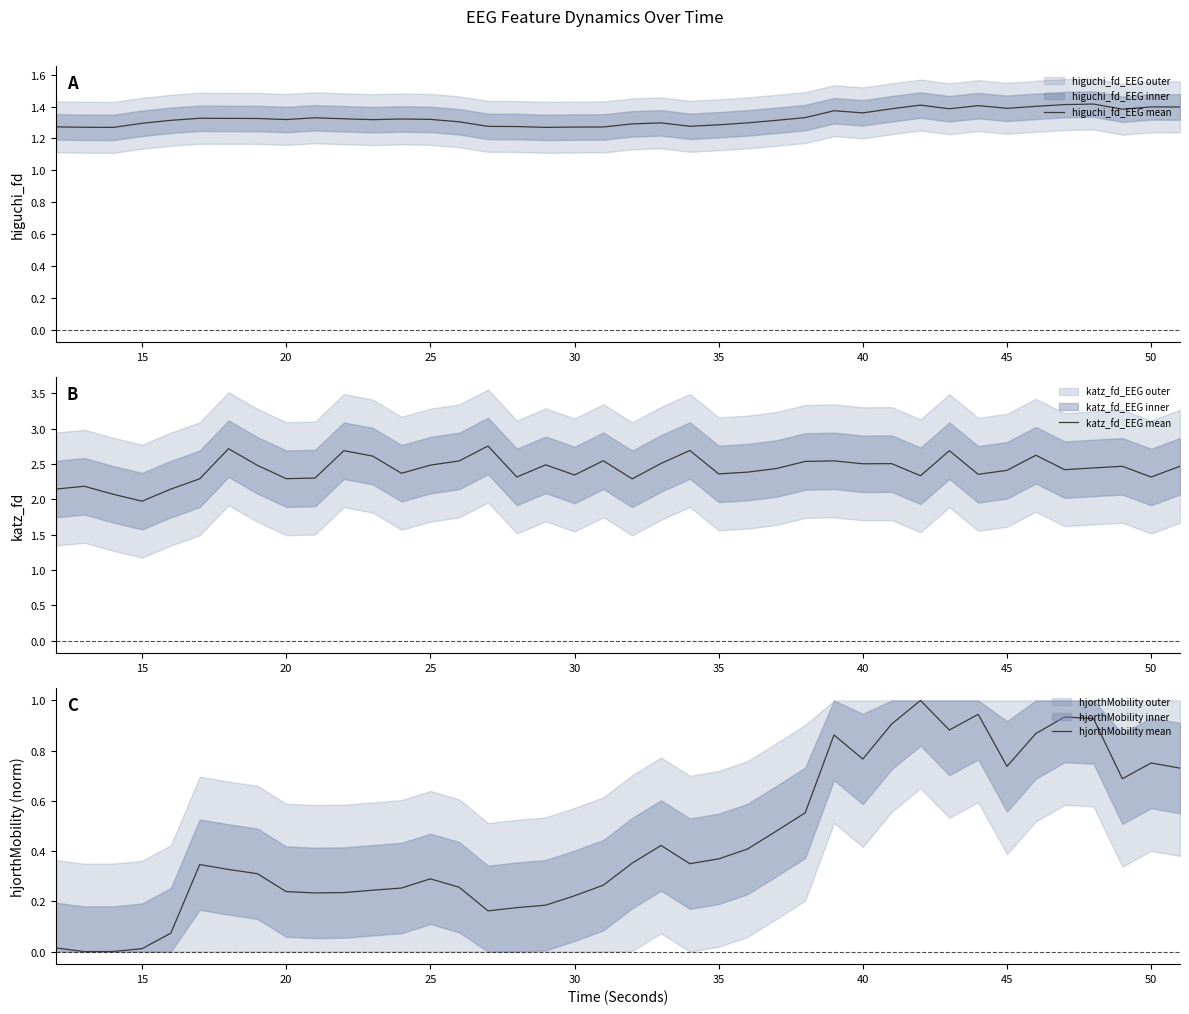

What is the lowest value of the katz_fd_EEG mean series?

2.0